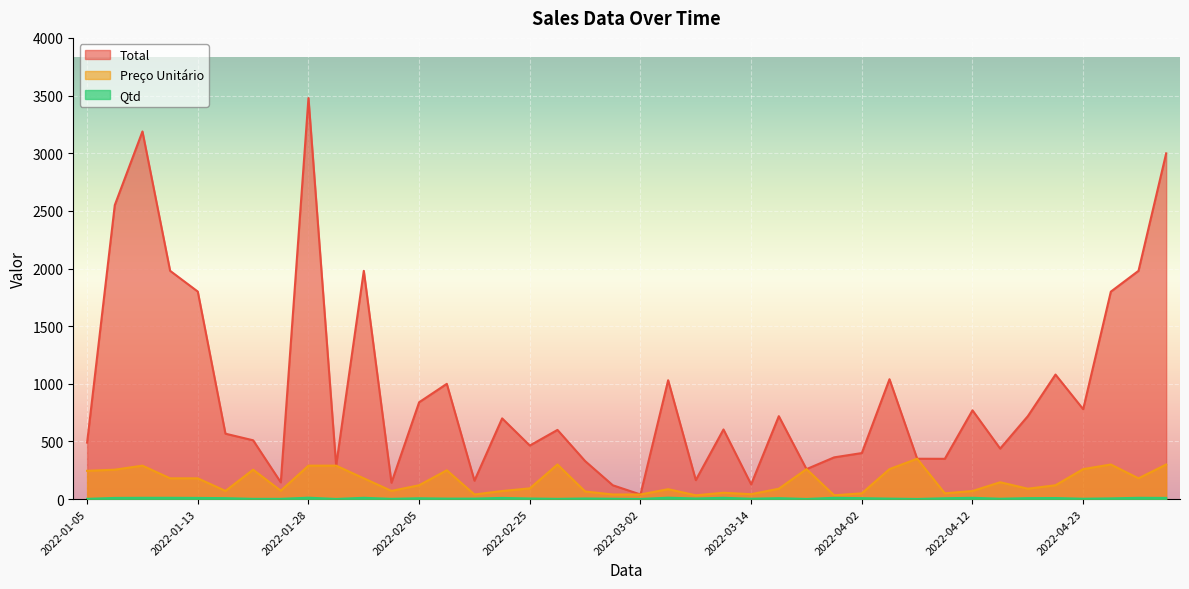

Reading left to right, what are all the values shown in this chart?

Total: 2022-01-05=490.0	2022-01-06=2550.0	2022-01-07=3188.9	2022-01-12=1980.0	2022-01-13=1800.0	2022-01-17=567.2	2022-01-23=510.0	2022-01-26=145.0	2022-01-28=3478.8	2022-01-29=289.9	2022-01-30=1980.0	2022-02-03=141.8	2022-02-05=840.0	2022-02-18=999.6	2022-02-21=159.6	2022-02-24=700.0	2022-02-25=464.5	2022-02-26=600.0	2022-03-01=329.5	2022-03-01=119.7	2022-03-02=39.9	2022-03-03=1030.8	2022-03-04=164.5	2022-03-09=603.9	2022-03-14=127.5	2022-03-19=719.2	2022-03-21=259.9	2022-03-25=361.9	2022-04-02=399.2	2022-04-04=1039.6	2022-04-08=349.9	2022-04-11=349.3	2022-04-12=770.0	2022-04-13=438.0	2022-04-15=719.2	2022-04-22=1080.0	2022-04-23=779.7	2022-04-26=1799.4	2022-04-27=1980.0	2022-05-08=2999.0
Preço Unitário: 2022-01-05=245.0	2022-01-06=255.0	2022-01-07=289.9	2022-01-12=180.0	2022-01-13=180.0	2022-01-17=70.9	2022-01-23=255.0	2022-01-26=72.5	2022-01-28=289.9	2022-01-29=289.9	2022-01-30=180.0	2022-02-03=70.9	2022-02-05=120.0	2022-02-18=249.9	2022-02-21=39.9	2022-02-24=70.0	2022-02-25=92.9	2022-02-26=300.0	2022-03-01=65.9	2022-03-01=39.9	2022-03-02=39.9	2022-03-03=85.9	2022-03-04=32.9	2022-03-09=54.9	2022-03-14=42.5	2022-03-19=89.9	2022-03-21=259.9	2022-03-25=32.9	2022-04-02=49.9	2022-04-04=259.9	2022-04-08=349.9	2022-04-11=49.9	2022-04-12=70.0	2022-04-13=146.0	2022-04-15=89.9	2022-04-22=120.0	2022-04-23=259.9	2022-04-26=299.9	2022-04-27=180.0	2022-05-08=299.9
Qtd: 2022-01-05=2.0	2022-01-06=10.0	2022-01-07=11.0	2022-01-12=11.0	2022-01-13=10.0	2022-01-17=8.0	2022-01-23=2.0	2022-01-26=2.0	2022-01-28=12.0	2022-01-29=1.0	2022-01-30=11.0	2022-02-03=2.0	2022-02-05=7.0	2022-02-18=4.0	2022-02-21=4.0	2022-02-24=10.0	2022-02-25=5.0	2022-02-26=2.0	2022-03-01=5.0	2022-03-01=3.0	2022-03-02=1.0	2022-03-03=12.0	2022-03-04=5.0	2022-03-09=11.0	2022-03-14=3.0	2022-03-19=8.0	2022-03-21=1.0	2022-03-25=11.0	2022-04-02=8.0	2022-04-04=4.0	2022-04-08=1.0	2022-04-11=7.0	2022-04-12=11.0	2022-04-13=3.0	2022-04-15=8.0	2022-04-22=9.0	2022-04-23=3.0	2022-04-26=6.0	2022-04-27=11.0	2022-05-08=10.0